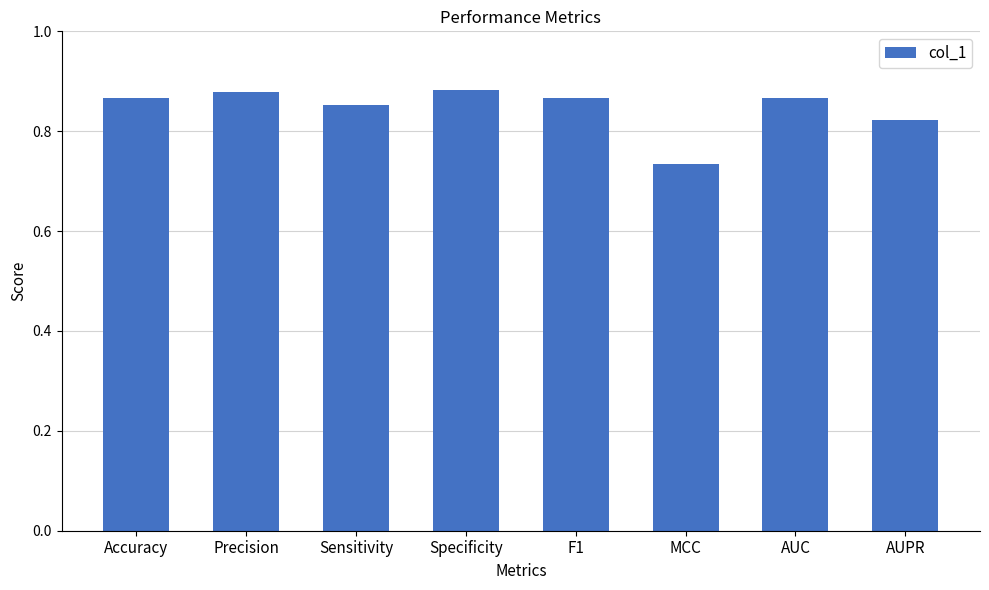

True or false: the data shows 0.6 at Precision.

False